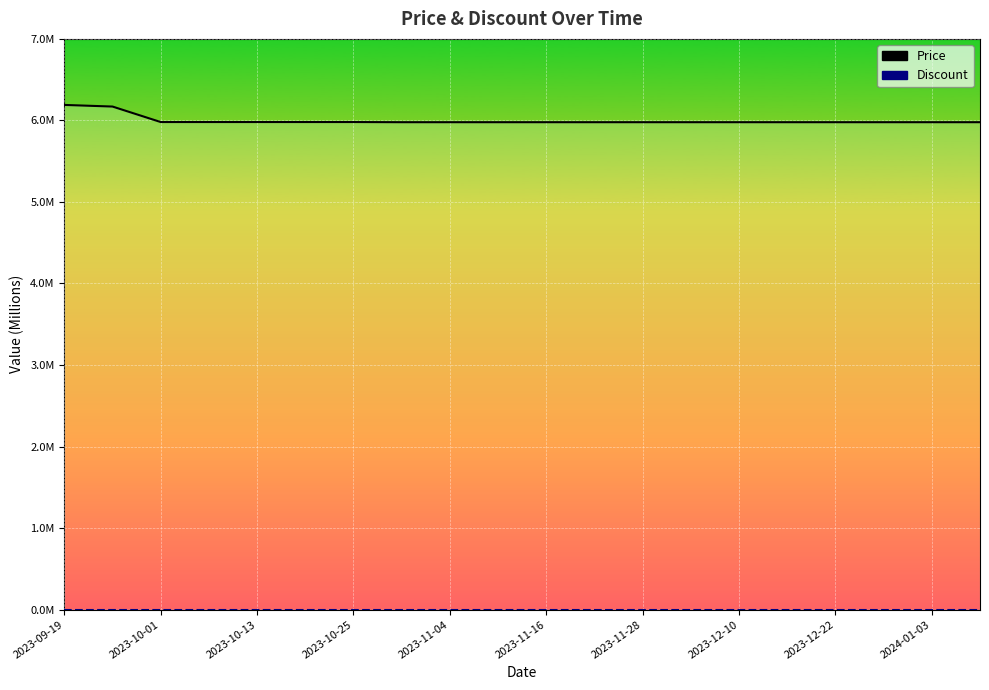

Does the chart display data point markers on the line(s)?

No